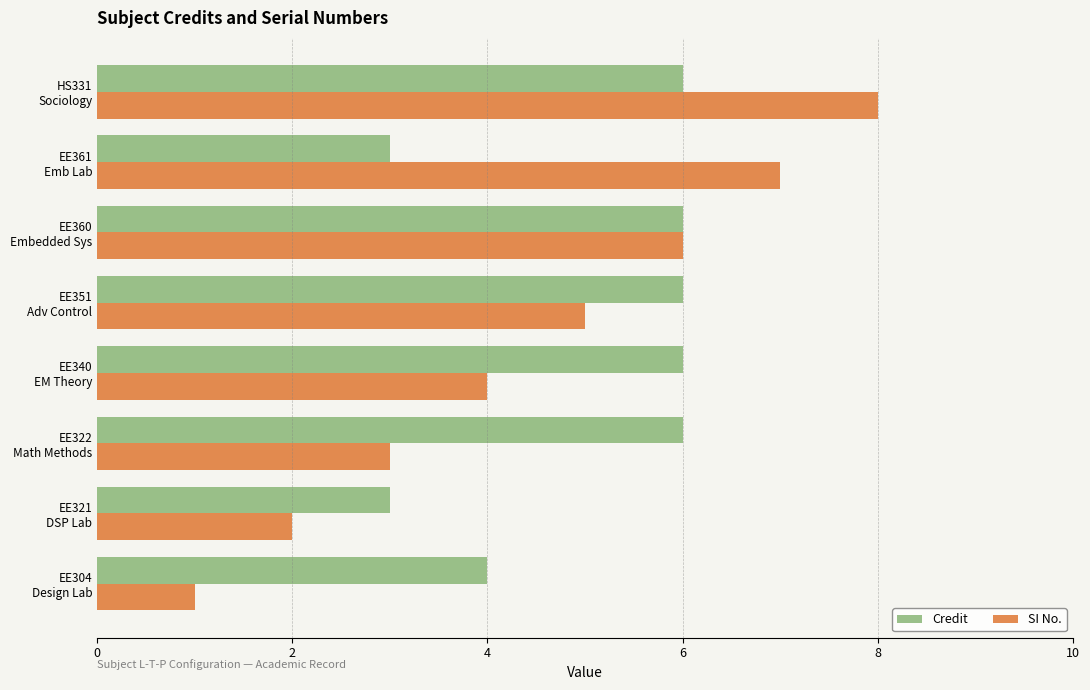

Rank the series by their maximum value, from lowest to highest.

Credit, SI No.